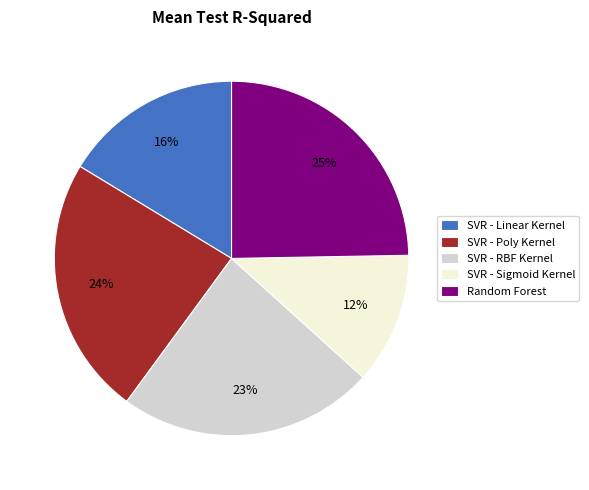

To the nearest percent, what portion does SVR - Sigmoid Kernel represent?

12%